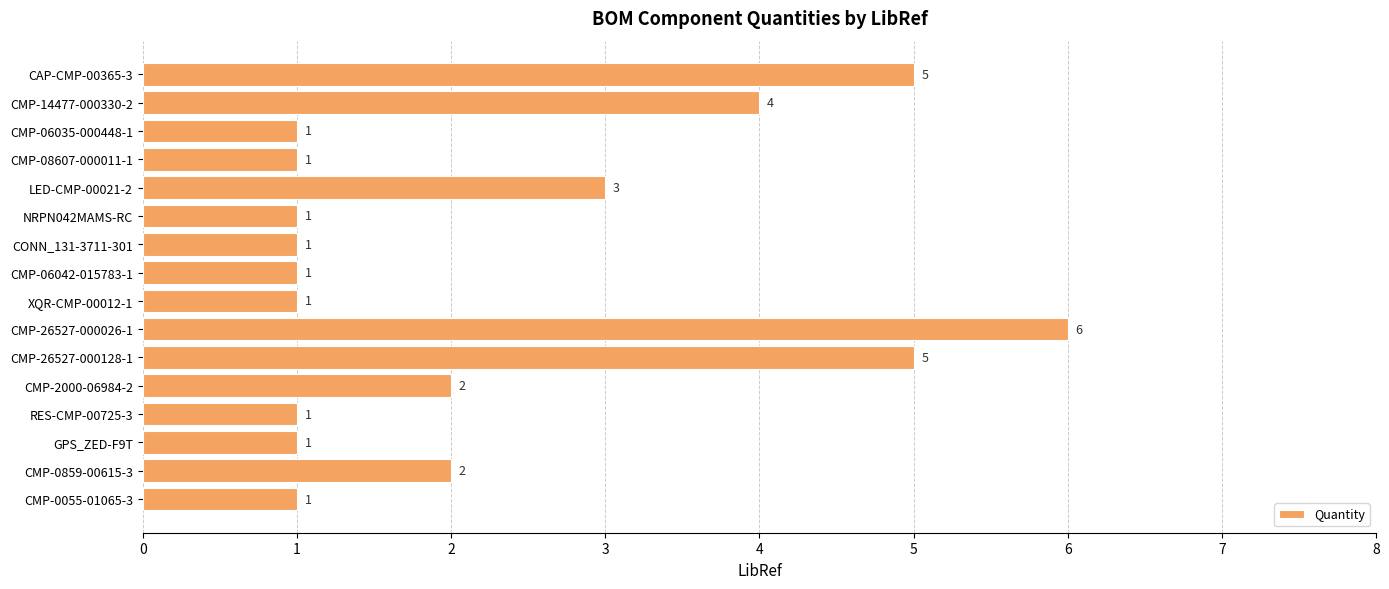

Reading top to bottom, transcribe all the data shown in this chart.

5	4	1	1	3	1	1	1	1	6	5	2	1	1	2	1